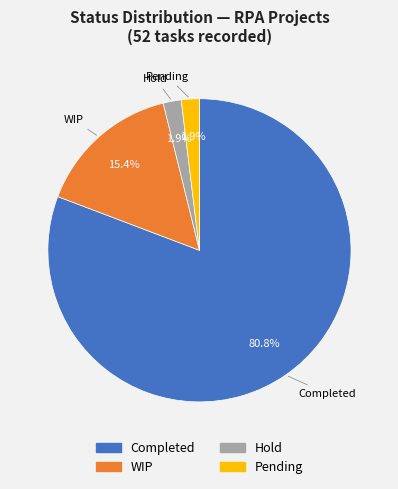

Between Hold and Completed, which is larger?

Completed